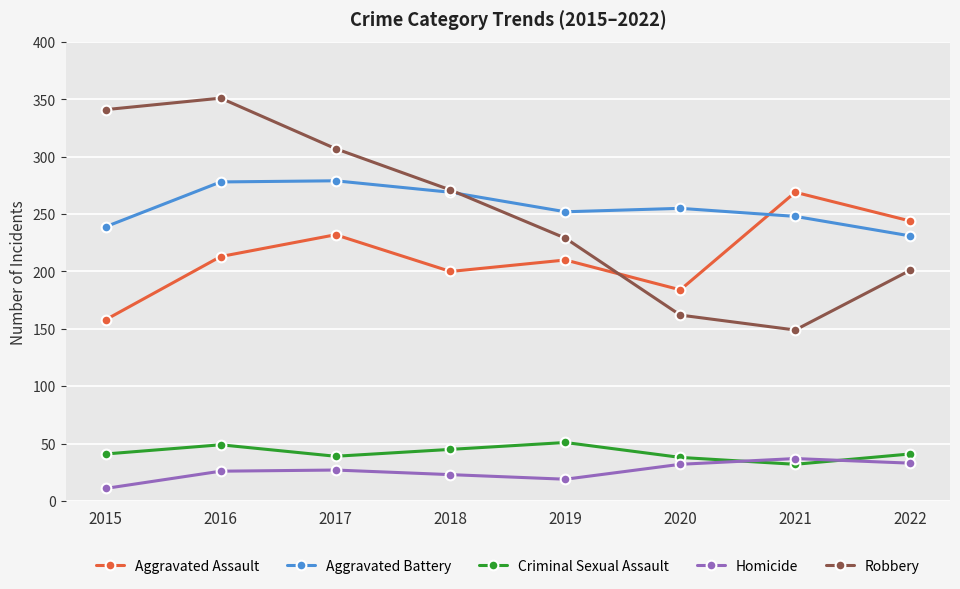

Rank the series at 2015 from lowest to highest value.

Homicide, Criminal Sexual Assault, Aggravated Assault, Aggravated Battery, Robbery